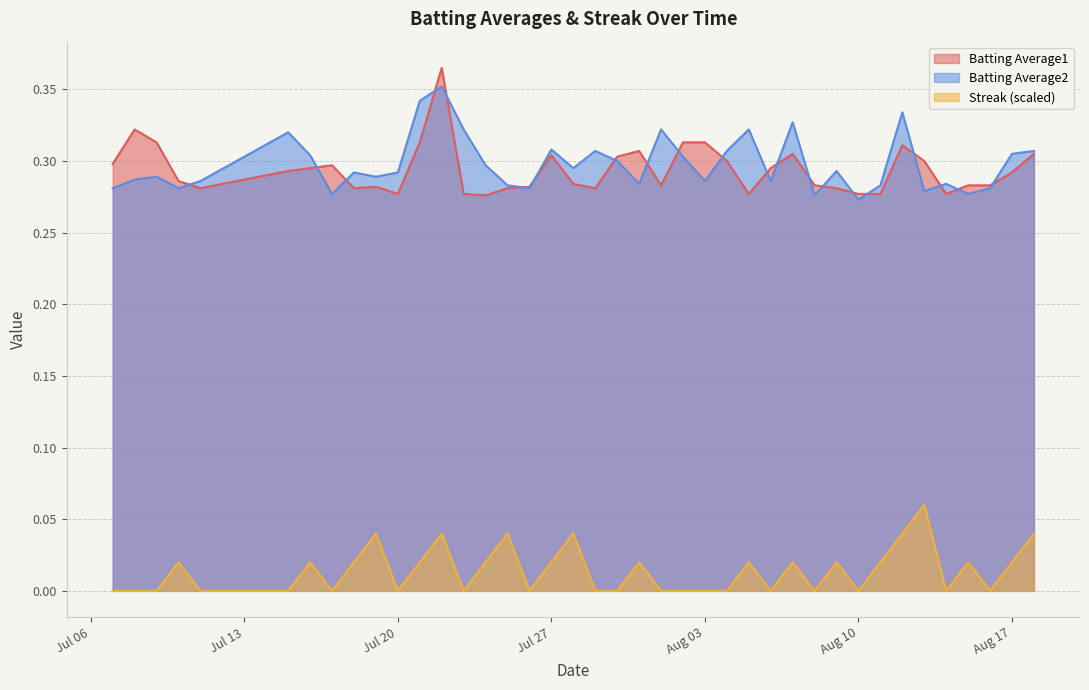

Rank the series by their maximum value, from highest to lowest.

Batting Average1, Batting Average2, Streak (scaled)